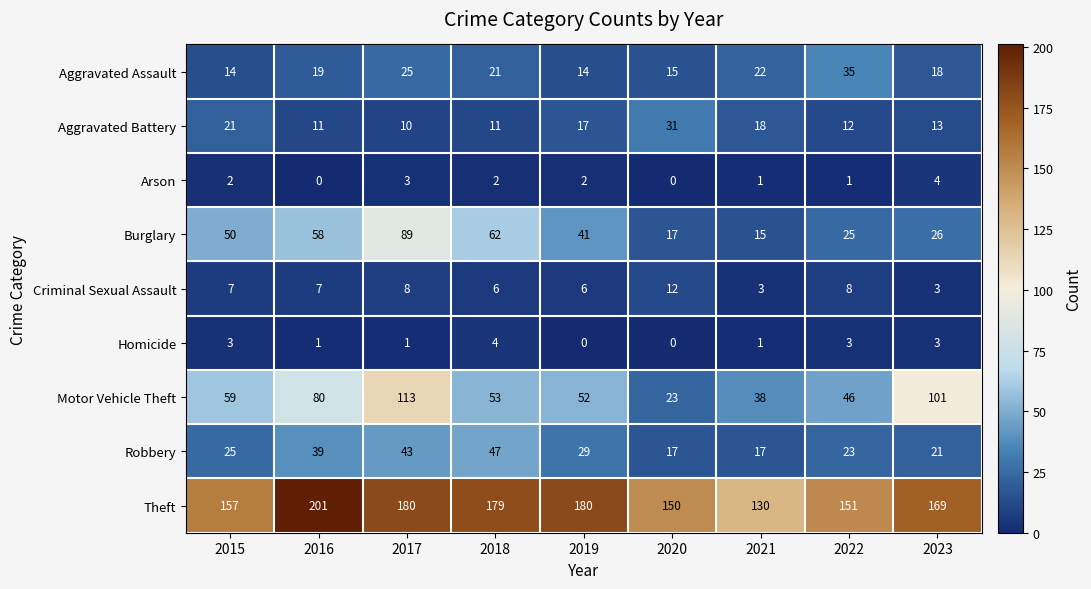

What is the spread (max minus min) of values at 2020?

150